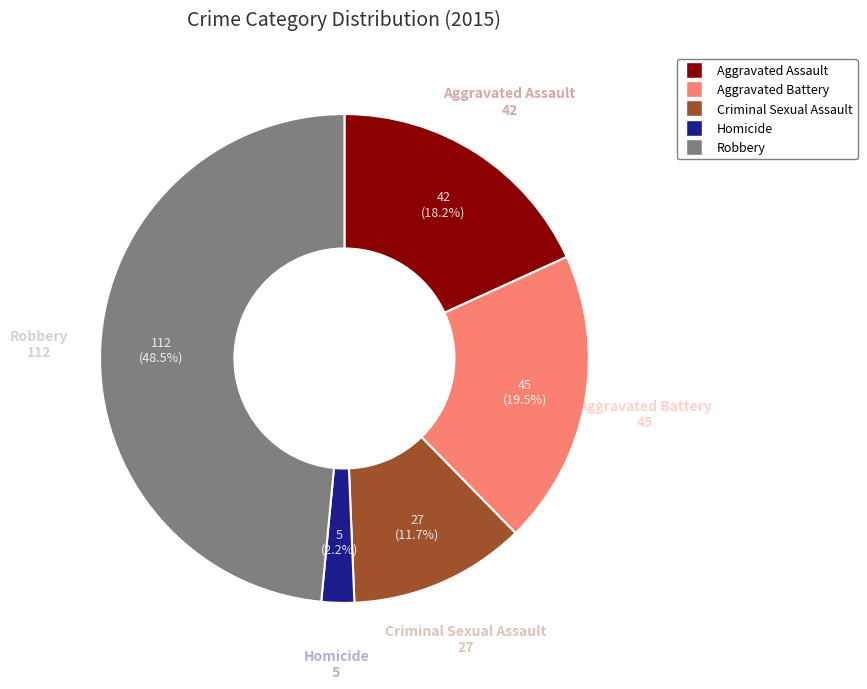

Which category has the biggest portion of the pie?

Robbery